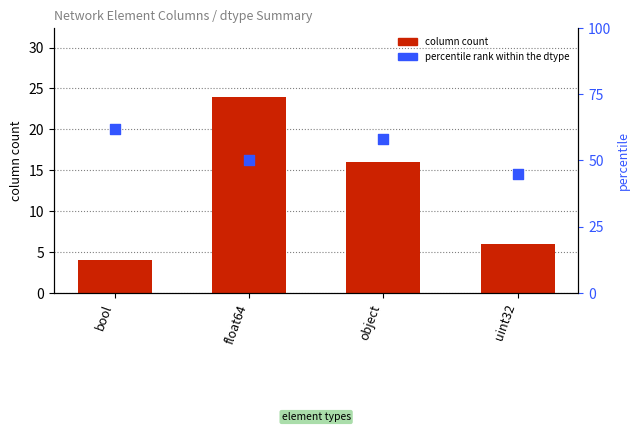

Which series has the largest Y range (max minus min)?

column count